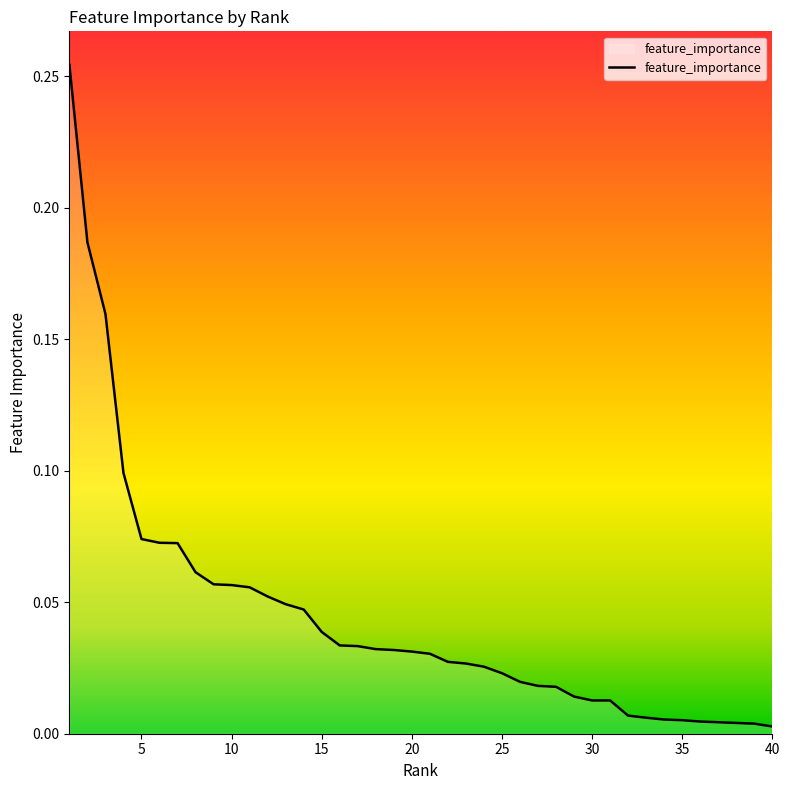

Count the number of data series in this chart.

1